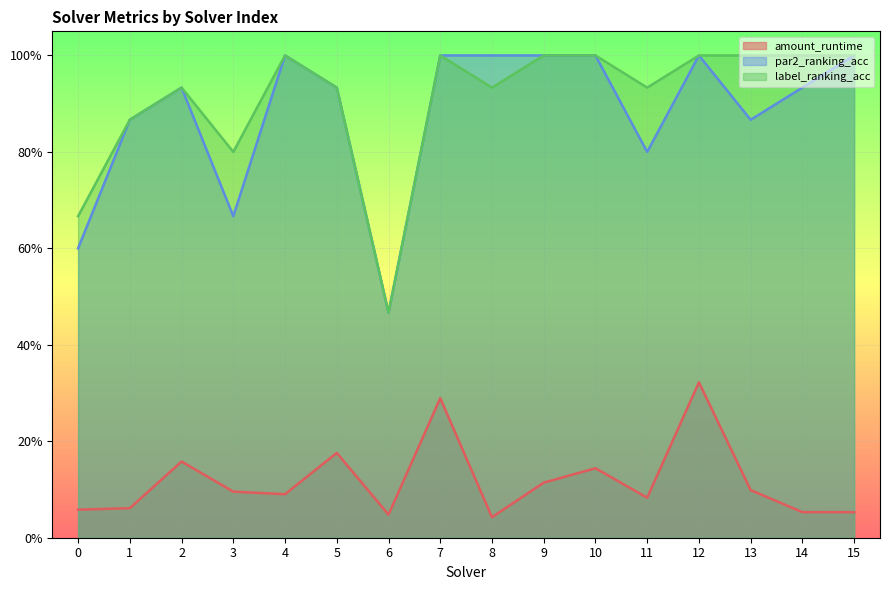

At which category is the sum across all series the highest?

12